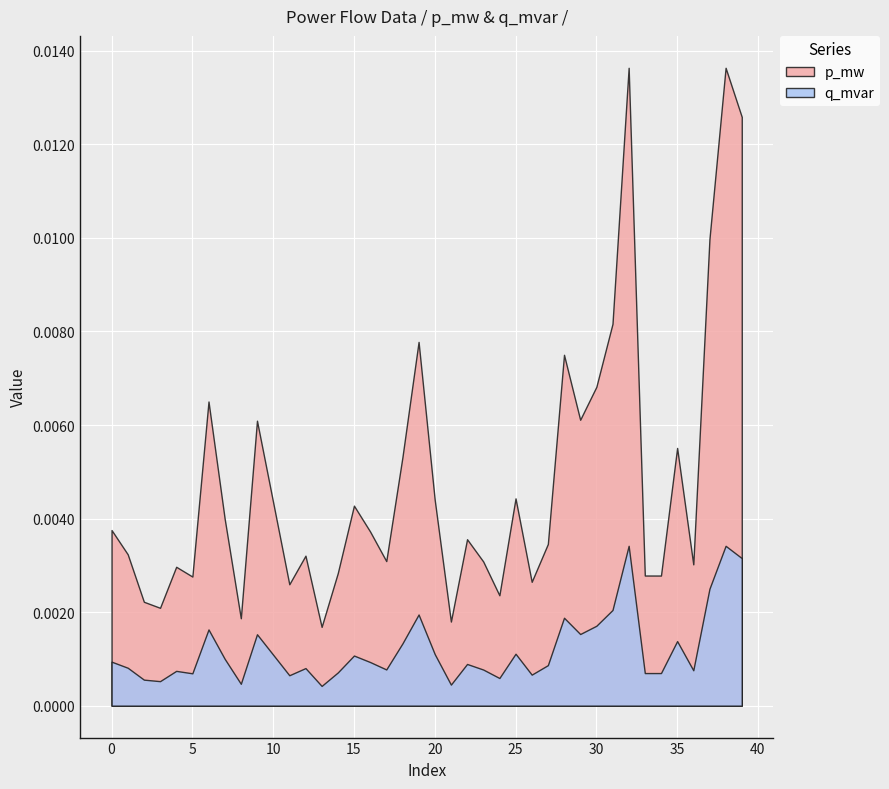

Rank the series at 36 from highest to lowest value.

p_mw, q_mvar